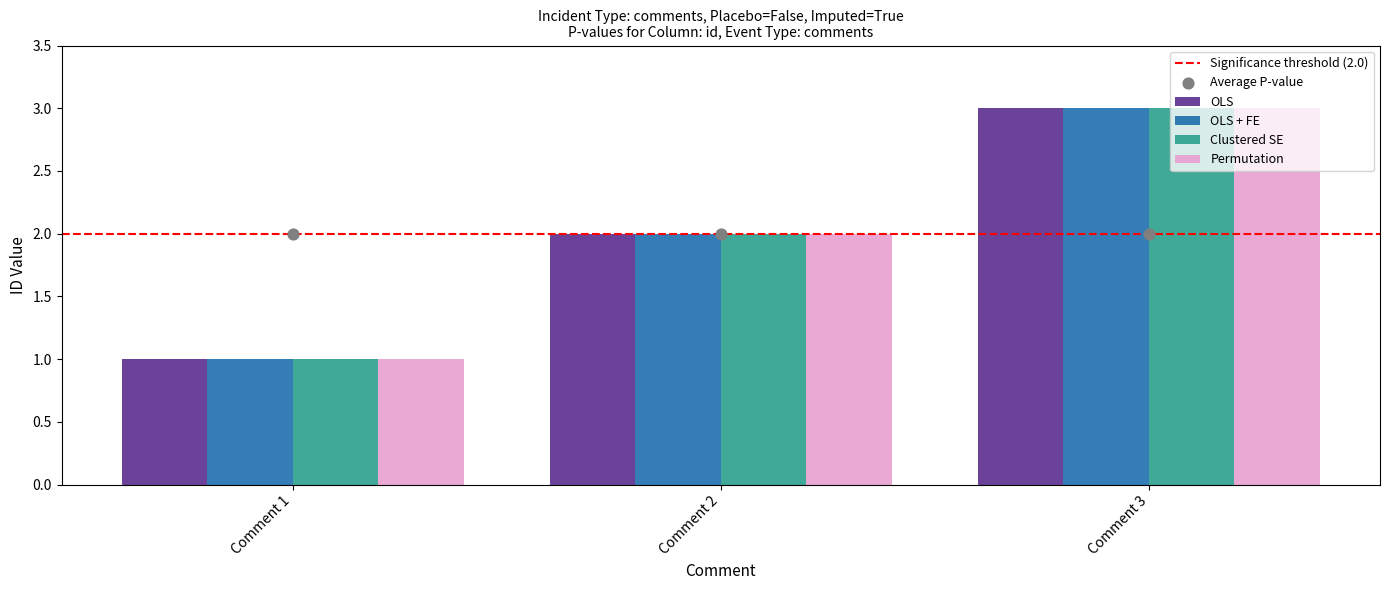

Which series has the largest total across all categories?

OLS